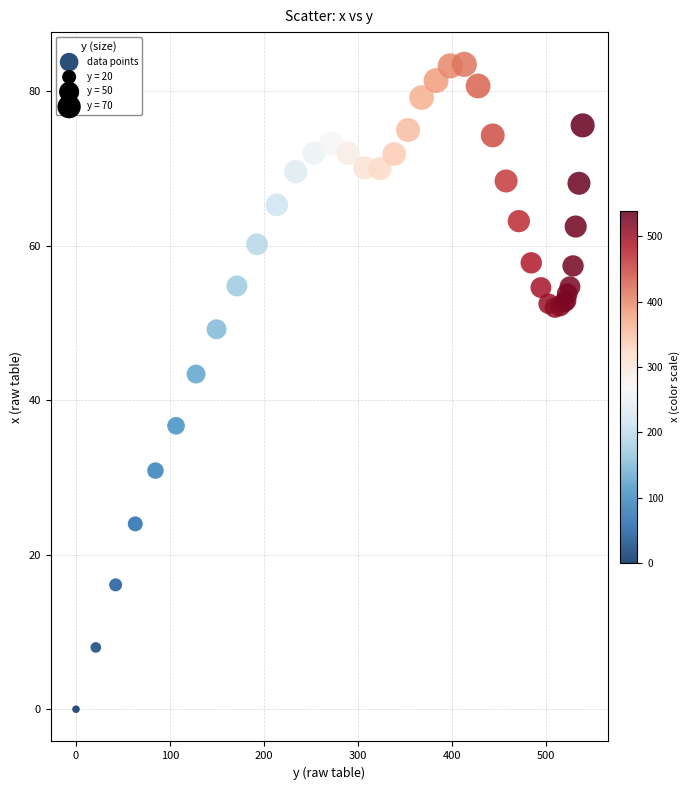

What Y value in the scatter plot is closest to 41?

43.4